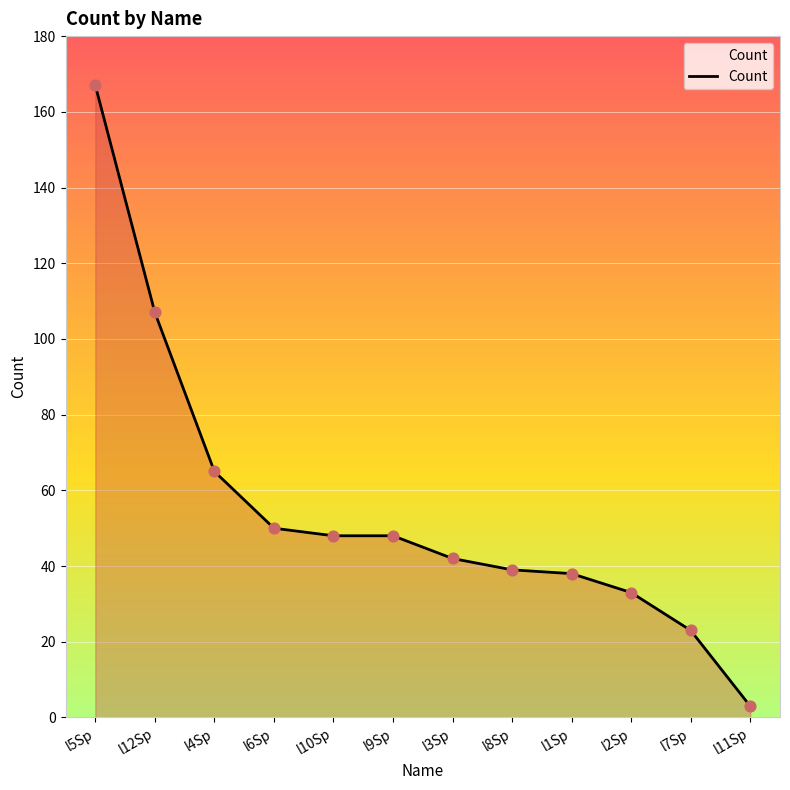

What is the change in value from l1Sp to l7Sp?

-15